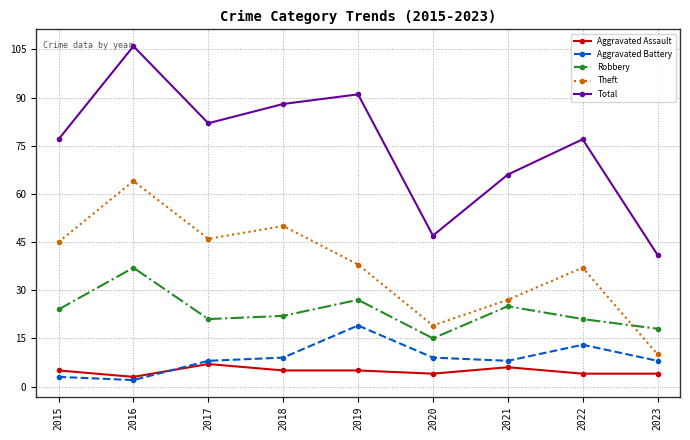

What is the highest value of the Total series?

106